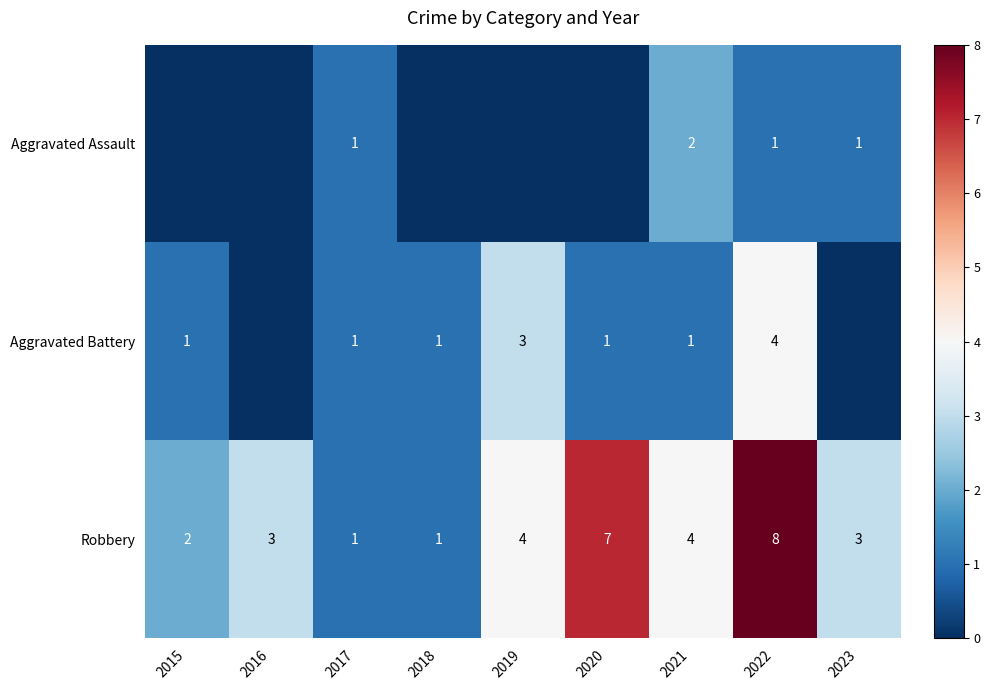

What is the difference between the second highest and minimum values in the Robbery series?

6